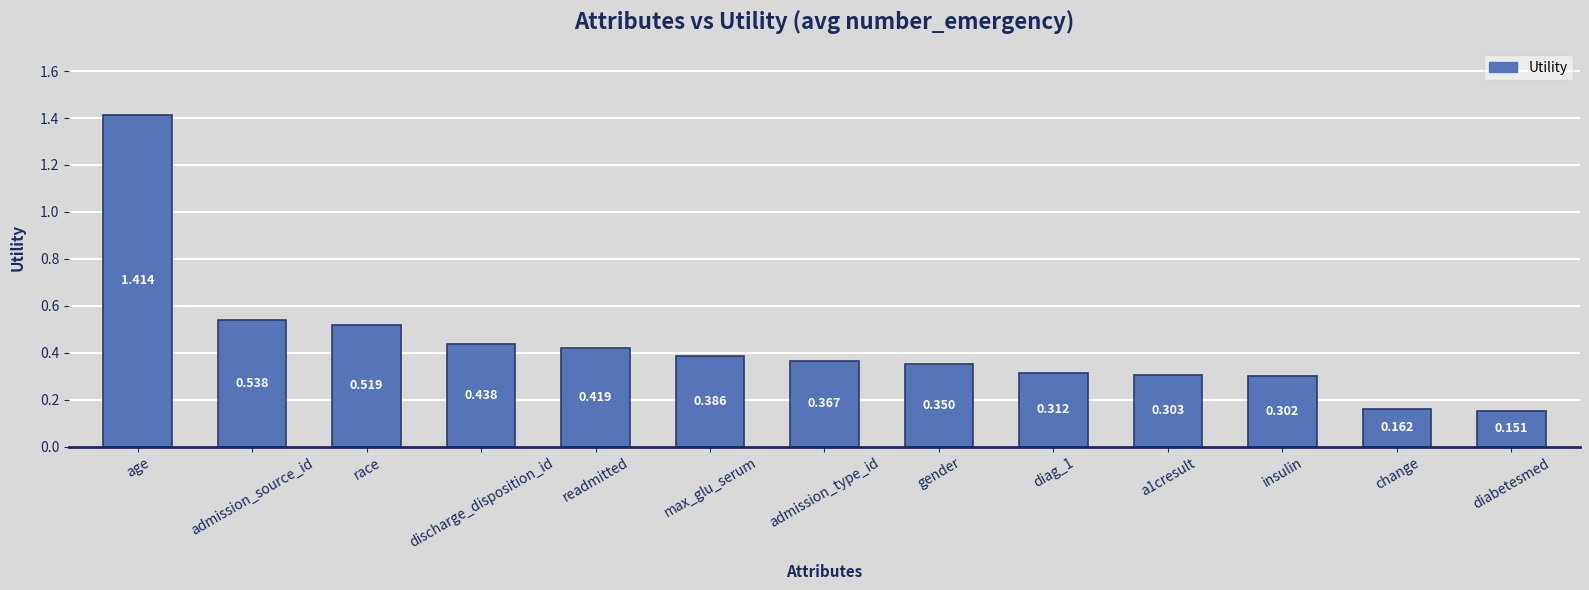

Rank the categories by value from lowest to highest.

diabetesmed, change, insulin, a1cresult, diag_1, gender, admission_type_id, max_glu_serum, readmitted, discharge_disposition_id, race, admission_source_id, age